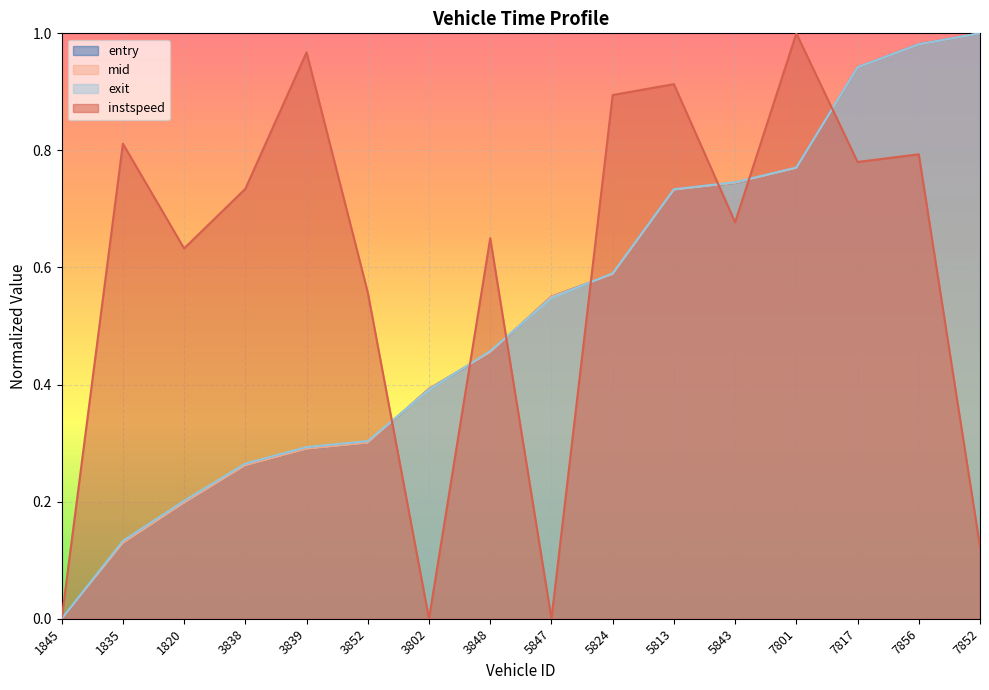

Is the value of exit at 7817 greater than the value of instspeed at 3848?

Yes